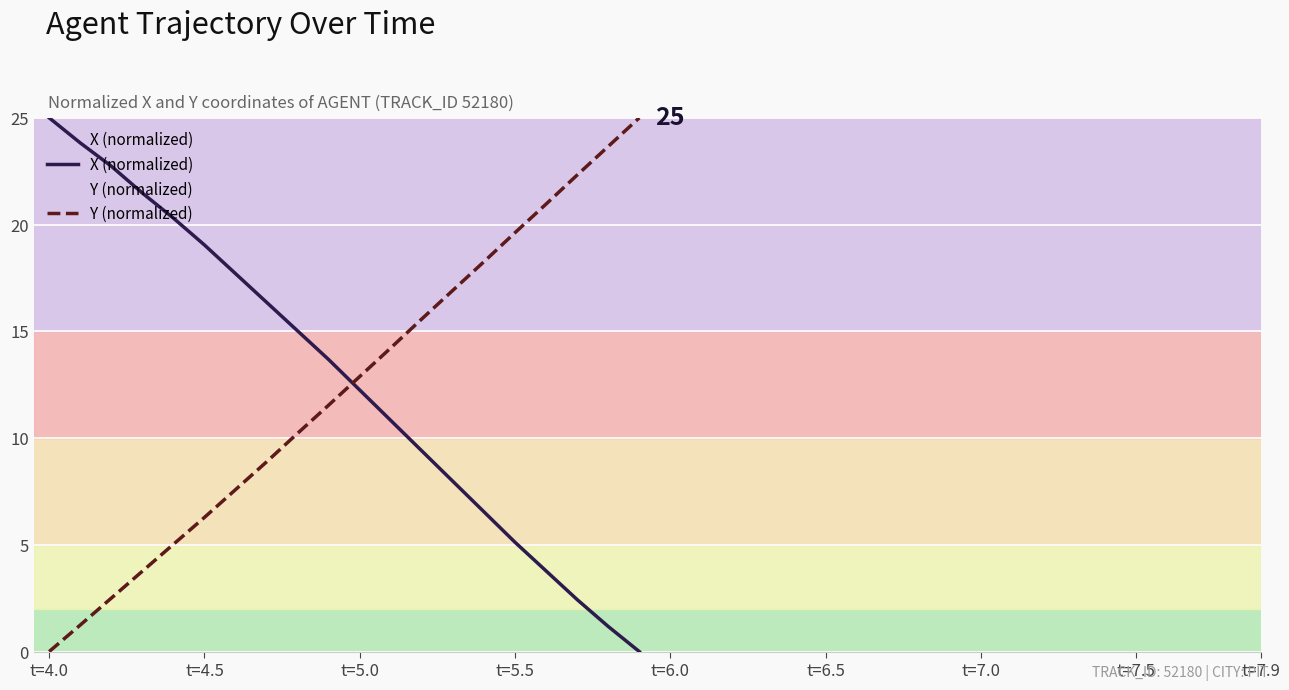

The Y (normalized) series shows 17.4 at t=4.0. True or false?

False